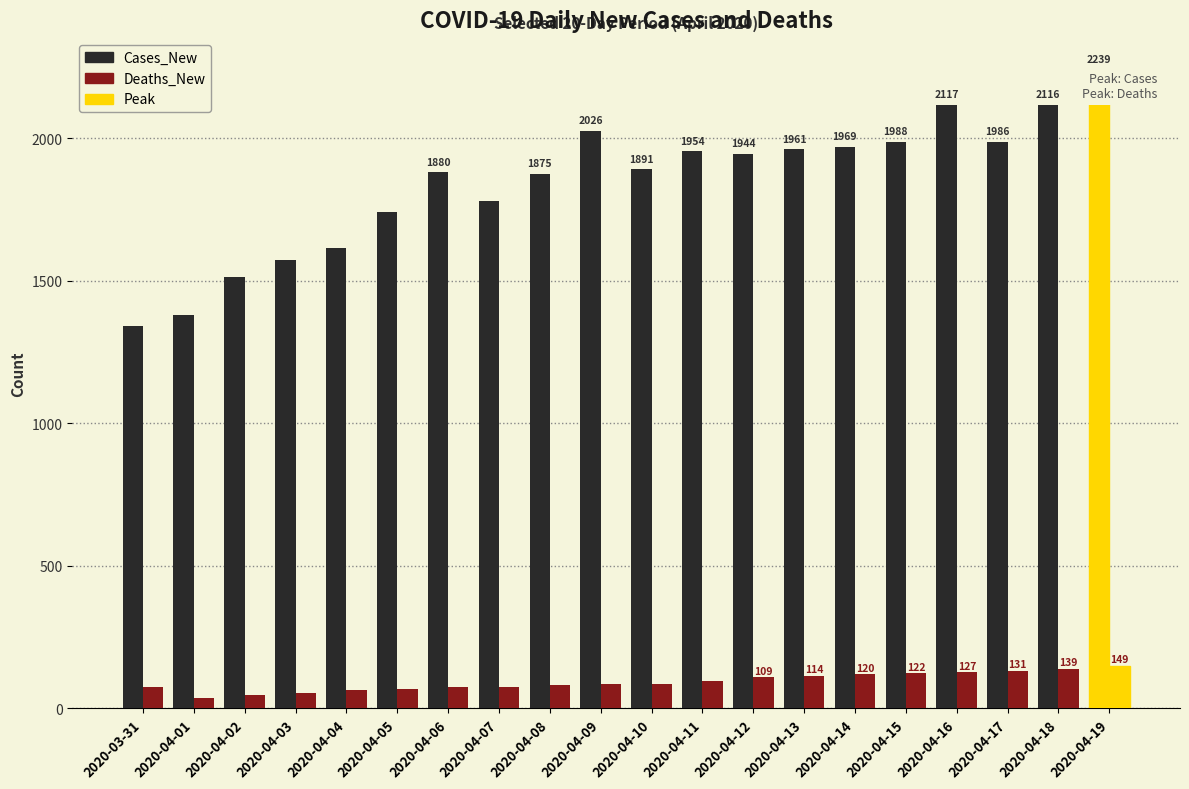

Count the number of data series in this chart.

2